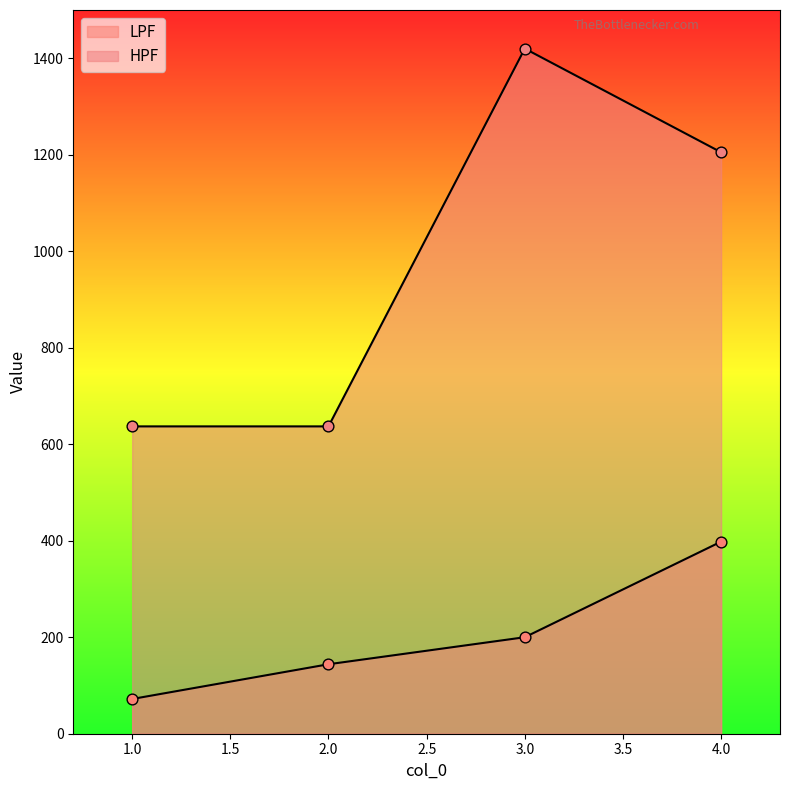

Which series reaches the maximum Y coordinate?

HPF